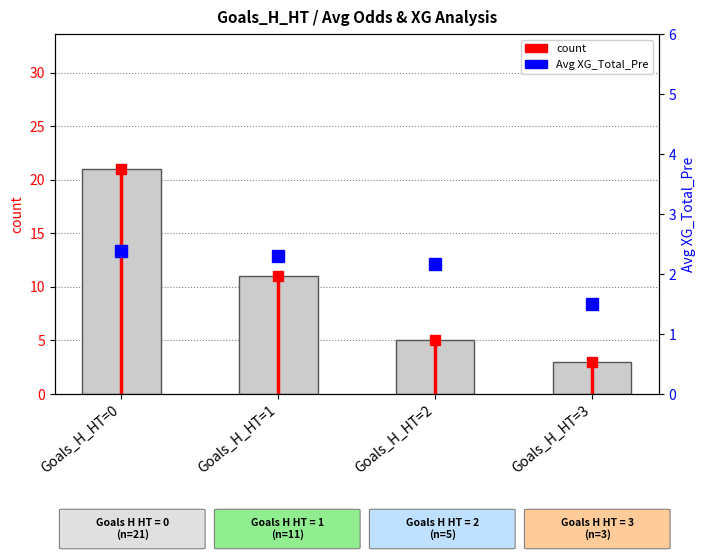

Does the chart contain stacked bars?

No